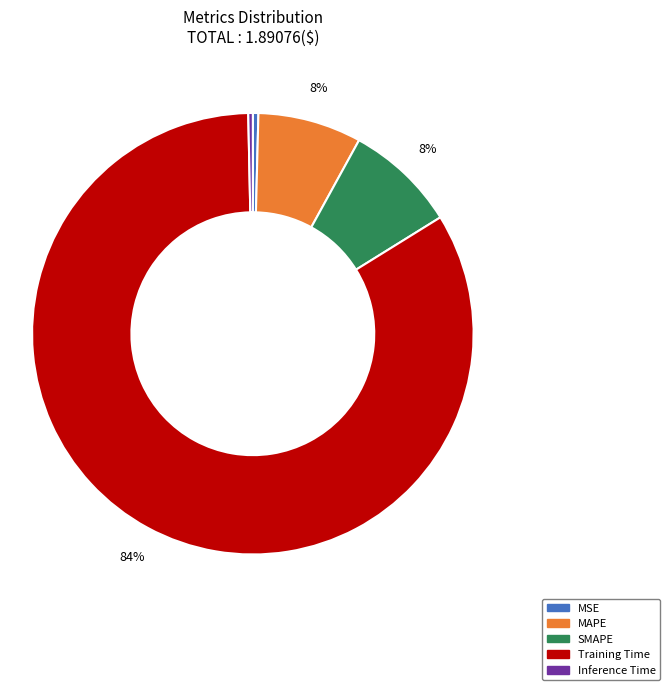

What is the largest slice in the pie chart?

Training Time